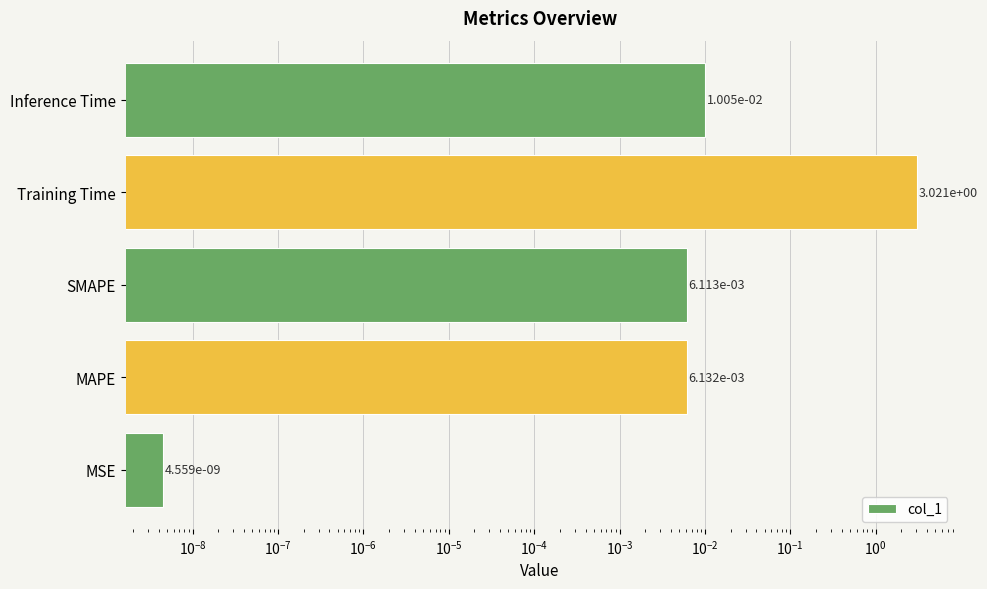

The chart shows a value of 0.0 at Inference Time. True or false?

True